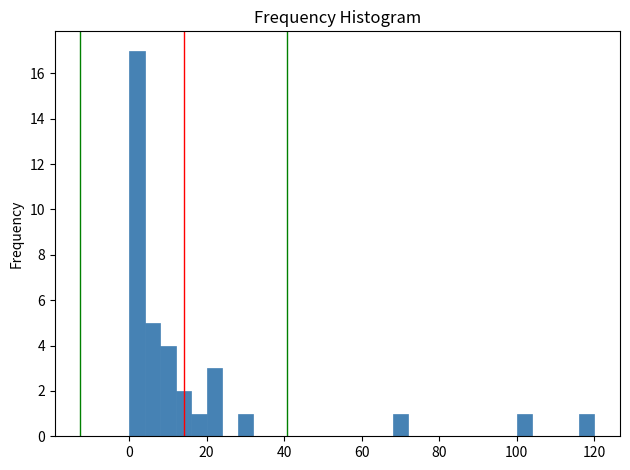

Read against the x-axis, roughly where is the centre of the tallest bar?

2